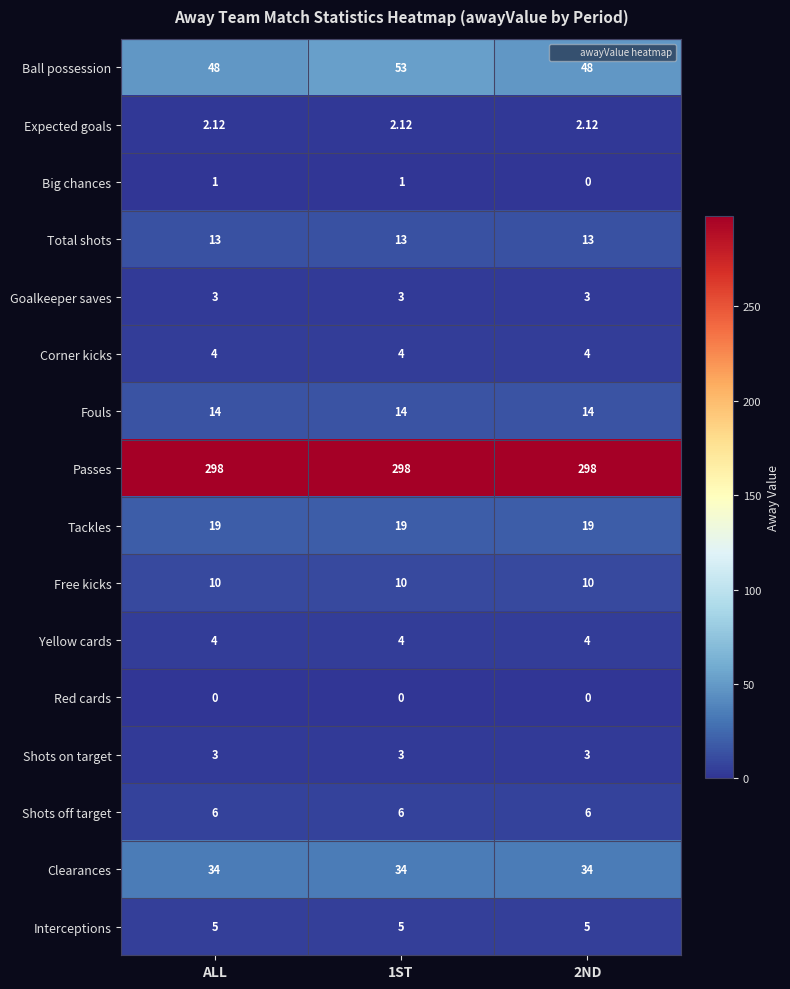

How many categories are shown in the chart?

3